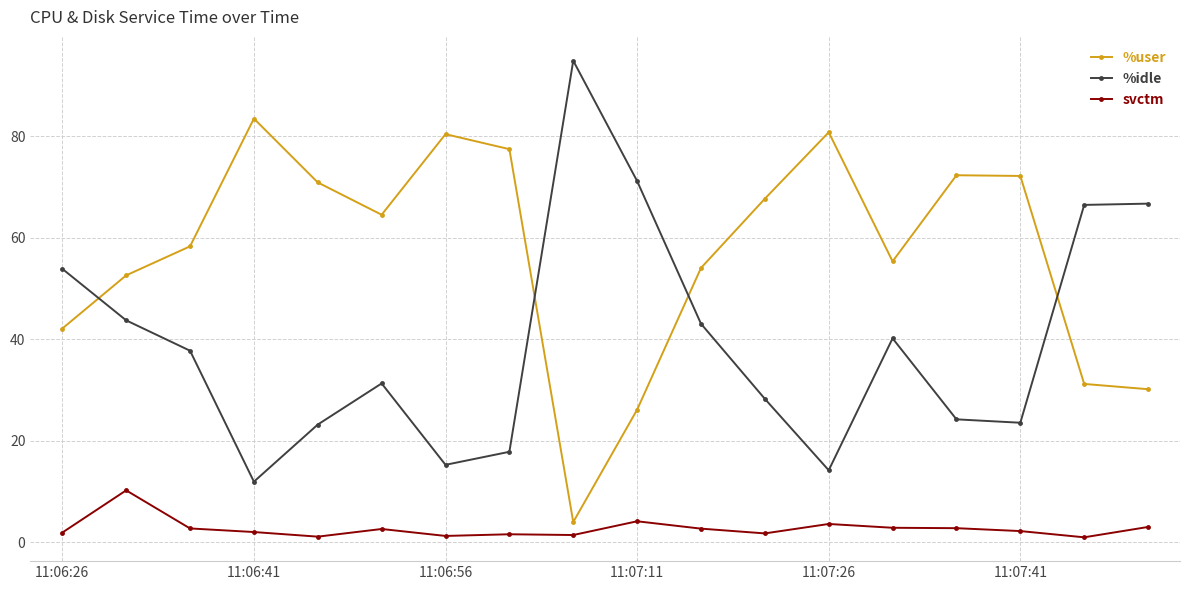

What is the sum of all %user values?

1024.0